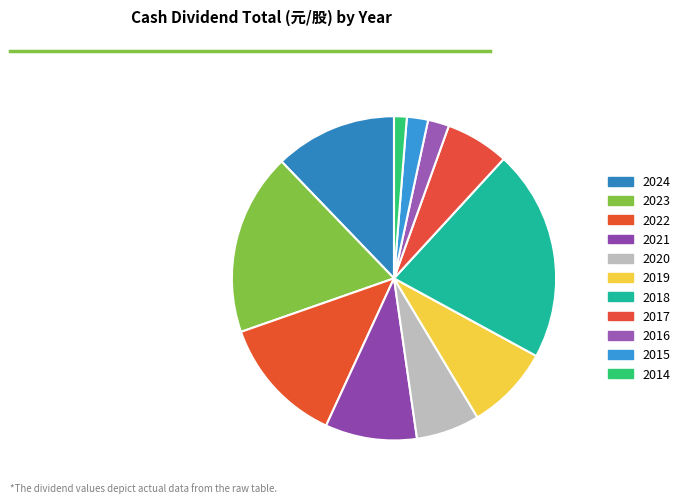

True or false: 2014 accounts for 1% of the total.

True